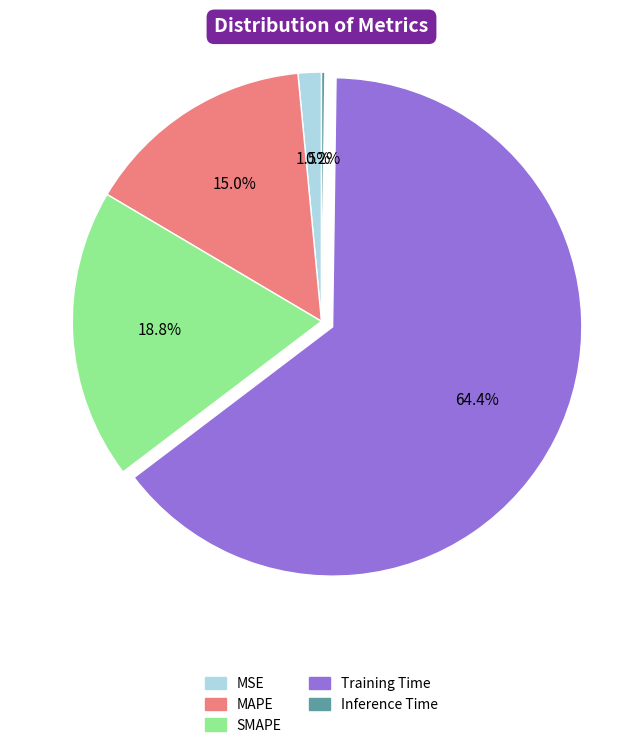

Which has a higher value, Training Time or MAPE?

Training Time